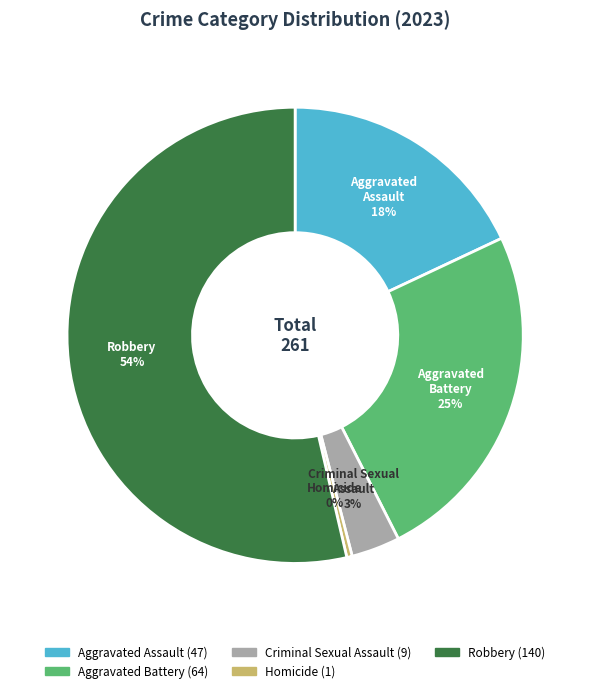

The Robbery slice represents 54% of the pie. True or false?

True